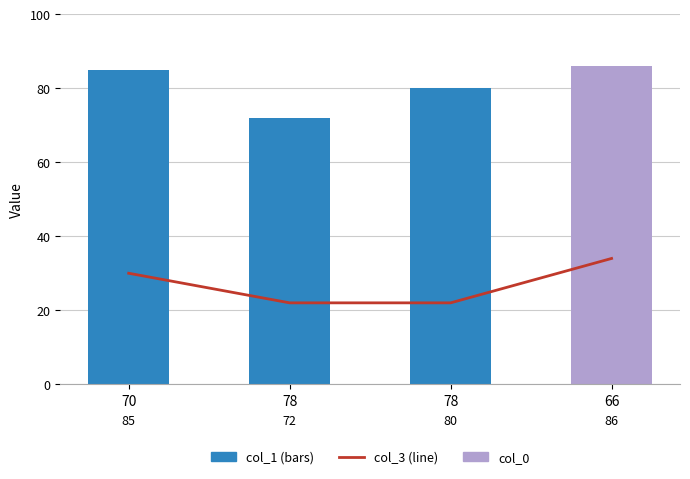

What is the average value of the col_3 series?

27